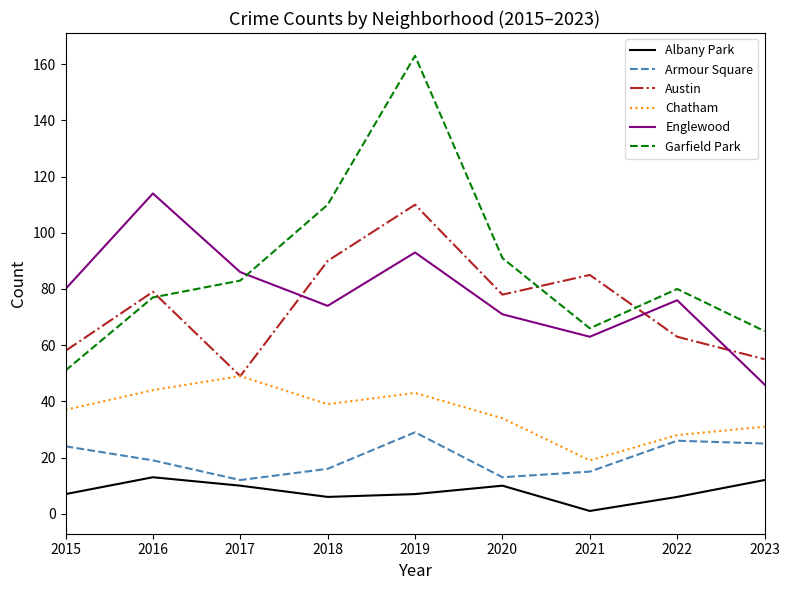

How many interior local valleys does the Austin series have?

2